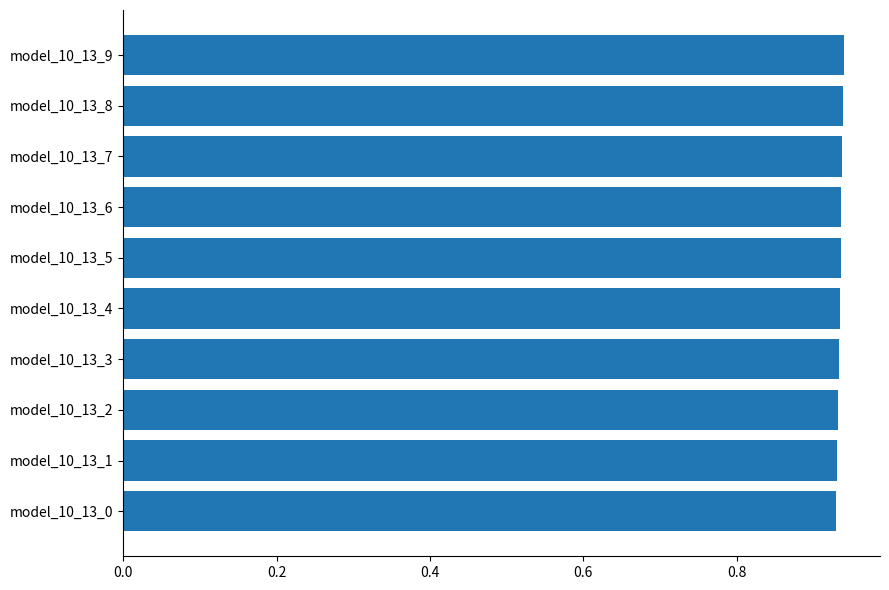

The chart shows a value of 0.6 at model_10_13_1. True or false?

False